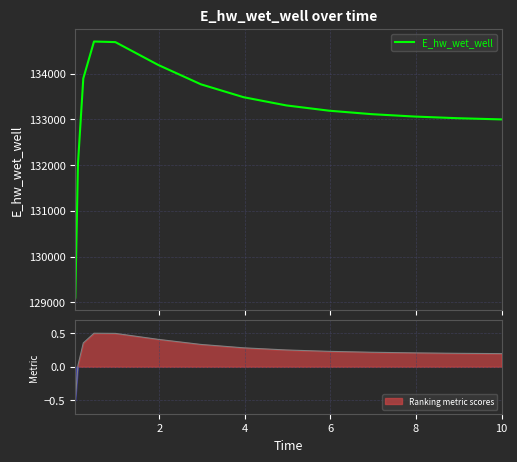

What is the maximum value for E_hw_wet_well?

134707.0